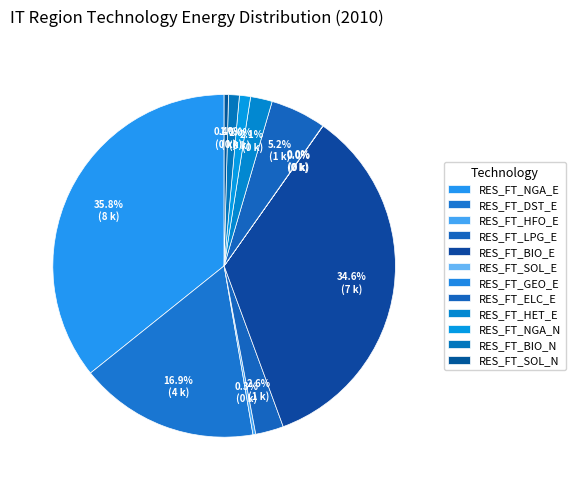

Combined, what portion of the pie is RES_FT_NGA_E and RES_FT_GEO_E?

35.8%